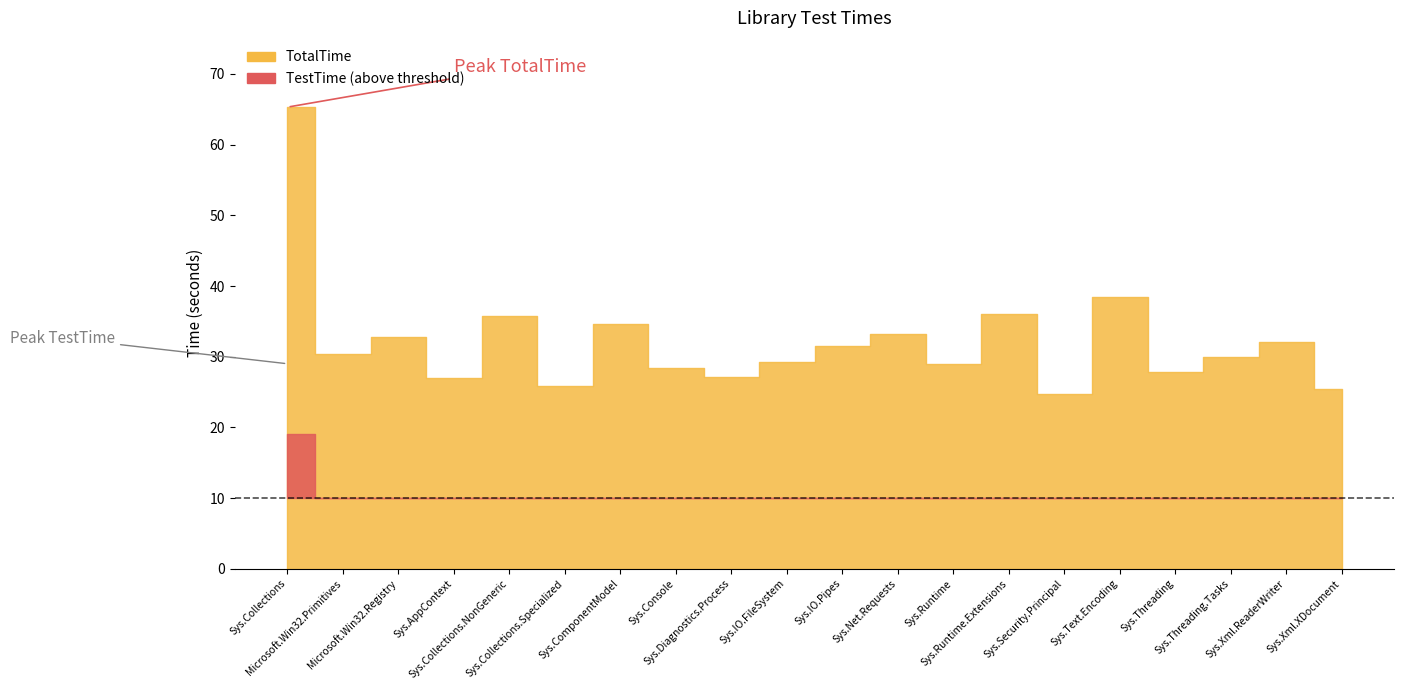

The TestTime series shows 0.0 at Microsoft.Win32.Primitives. True or false?

True